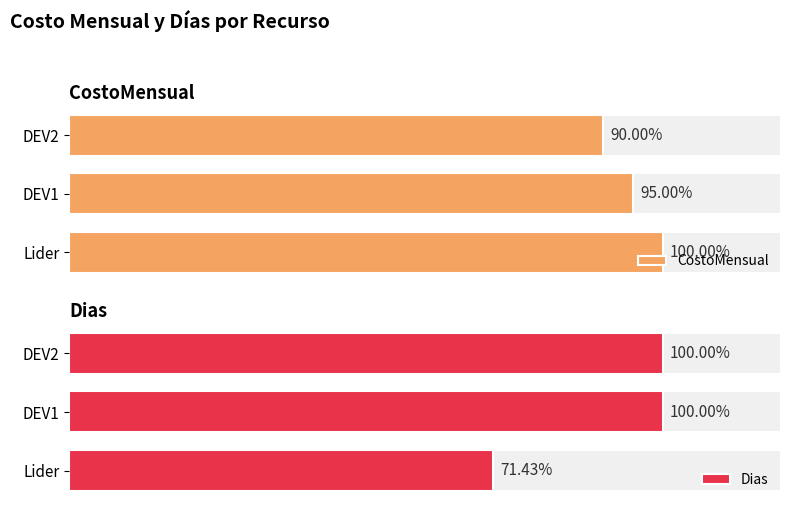

What is the sum of the CostoMensual values at Lider and DEV1?

39000